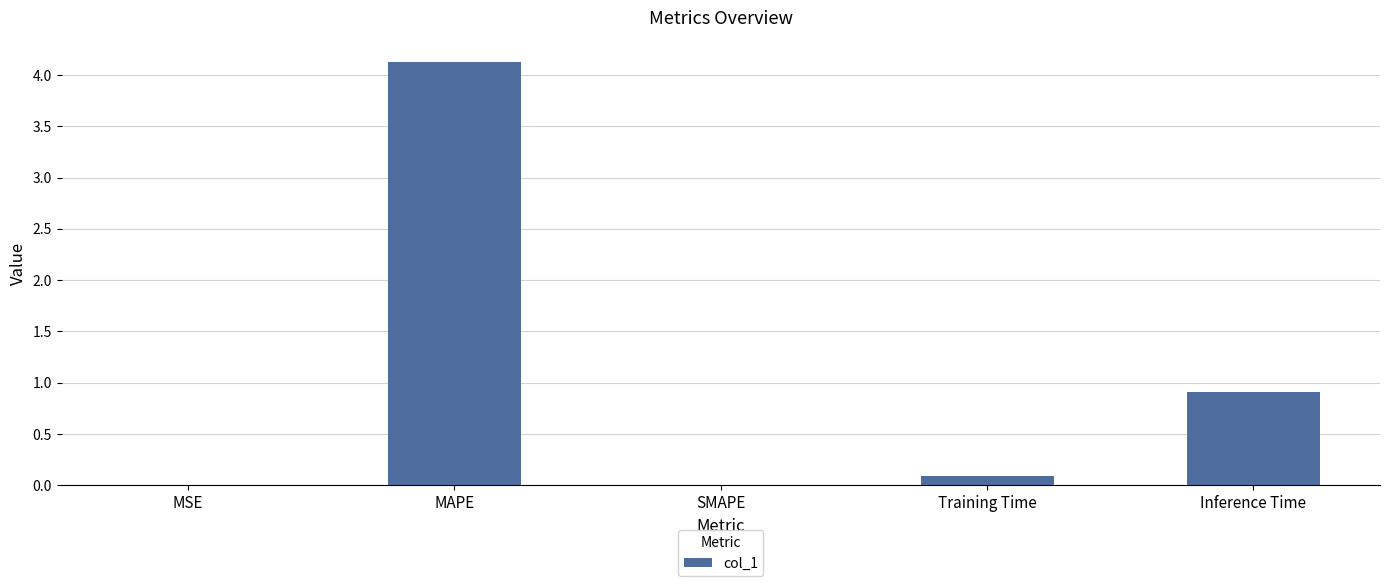

Is it true that the value at Training Time is 0.1?

True